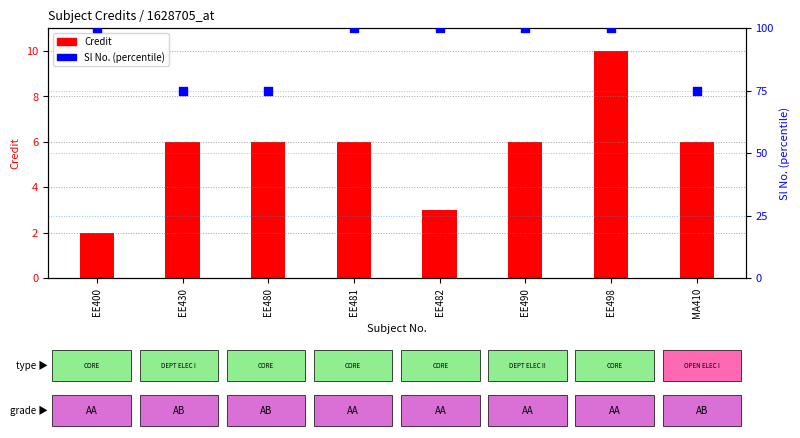

What is the total value across all series at EE481?

106